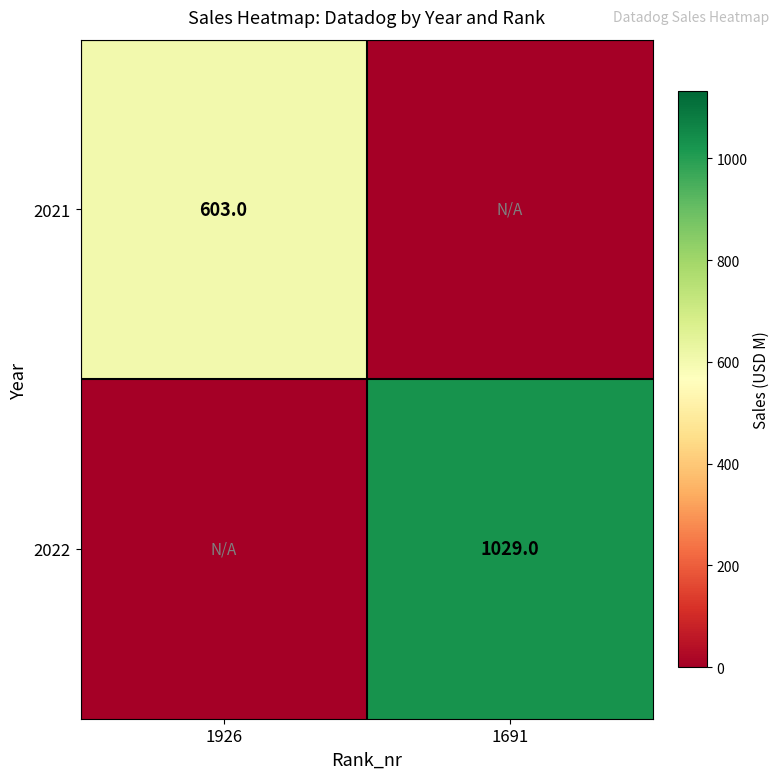

Is it true that 2021 equals 176 at 1926?

False